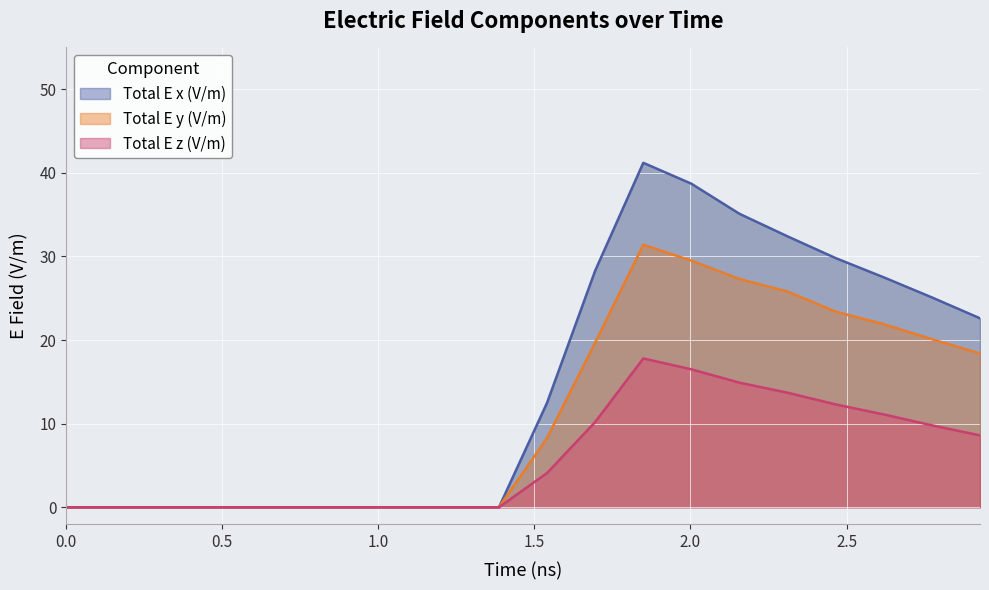

What are all the series names shown in the legend?

Total E x (V/m), Total E y (V/m), Total E z (V/m)